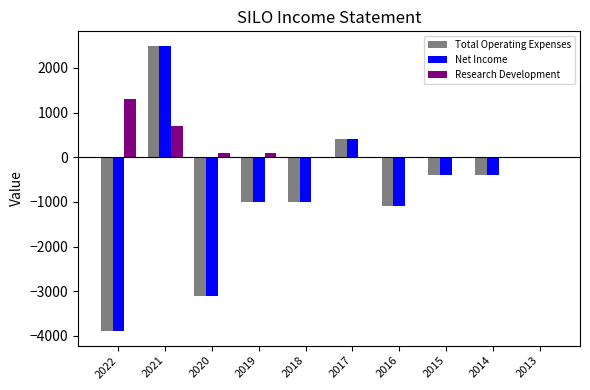

Reading right to left, extract all data points from this chart.

Total Operating Expenses: 2013=0	2014=-400	2015=-400	2016=-1100	2017=400	2018=-1000	2019=-1000	2020=-3100	2021=2500	2022=-3900
Net Income: 2013=0	2014=-400	2015=-400	2016=-1100	2017=400	2018=-1000	2019=-1000	2020=-3100	2021=2500	2022=-3900
Research Development: 2013=0	2014=0	2015=0	2016=0	2017=0	2018=0	2019=100	2020=100	2021=700	2022=1300